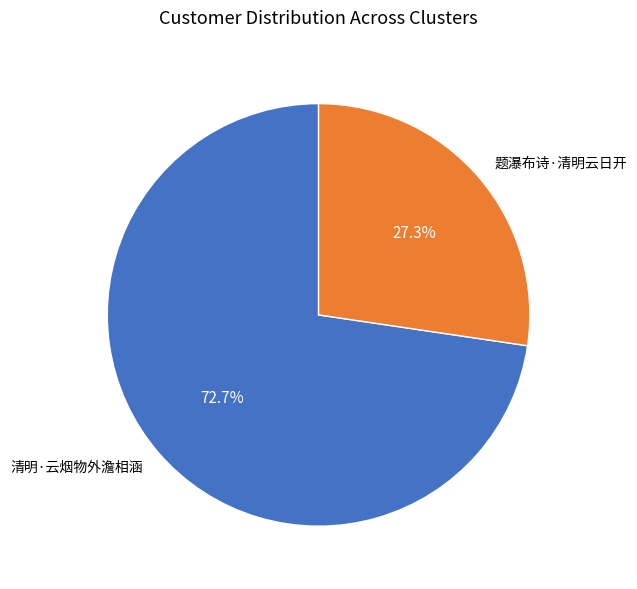

To the nearest percent, what is the difference between the largest and smallest slice percentages?

45%